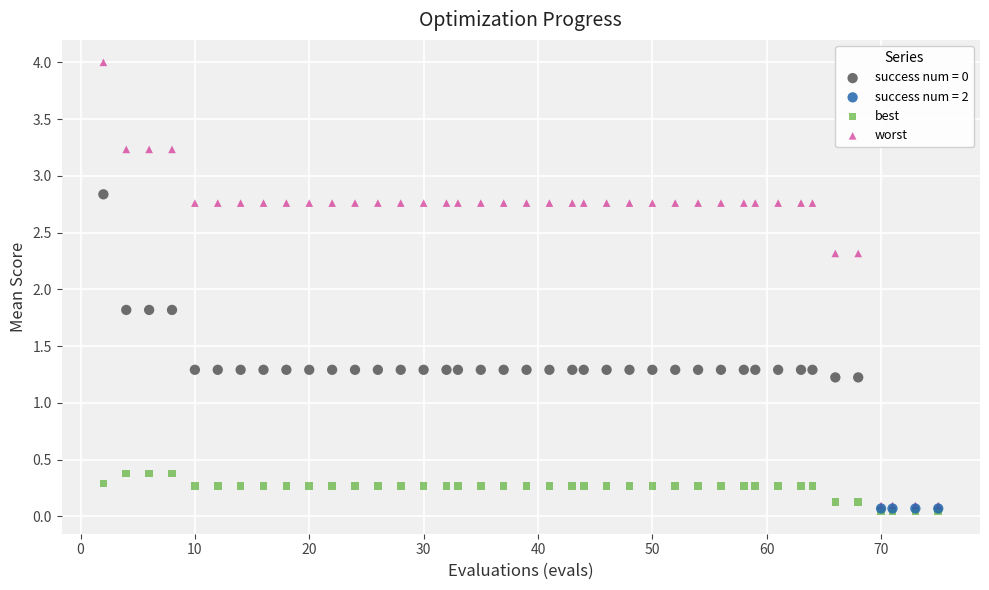

Which series reaches the maximum Y coordinate?

worst